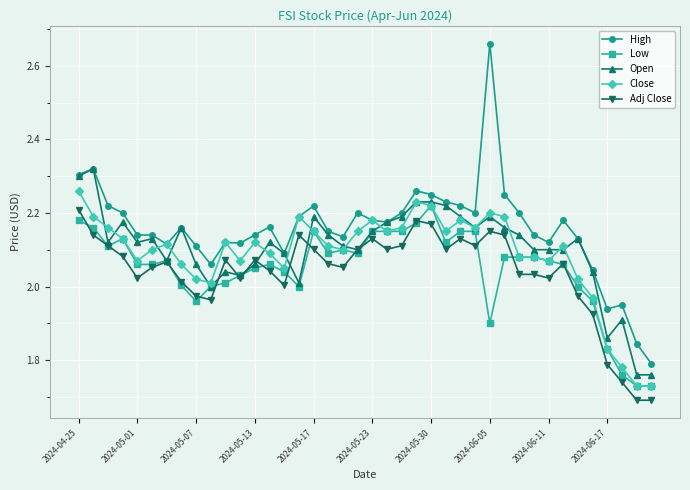

Which series has the largest range (max minus min)?

High